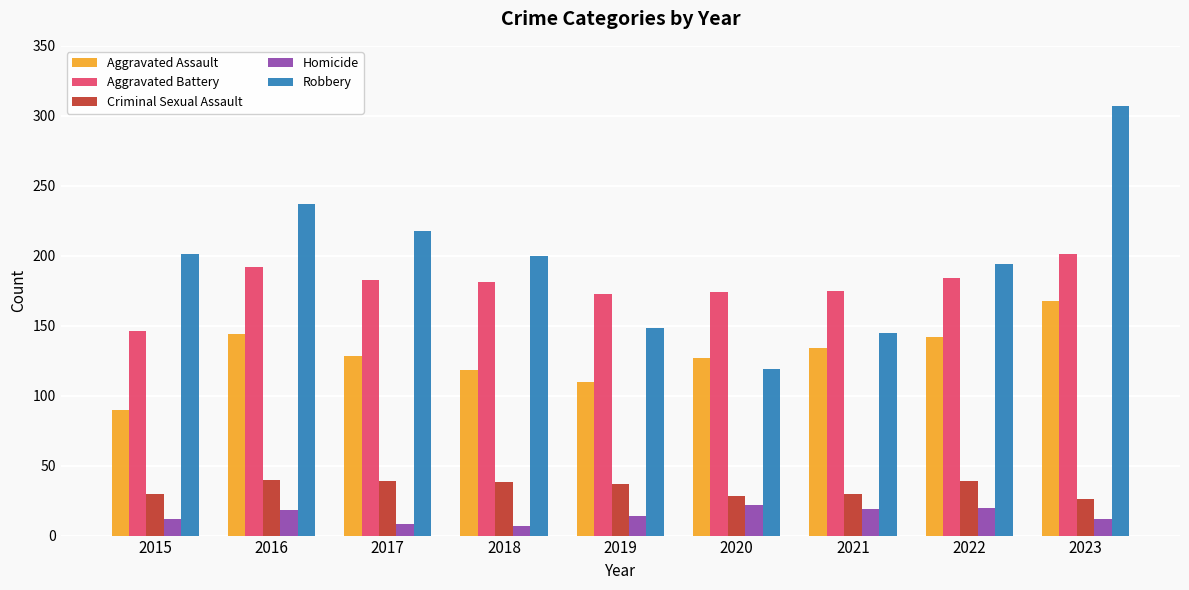

Which category has the lowest value in the Aggravated Battery series?

2015